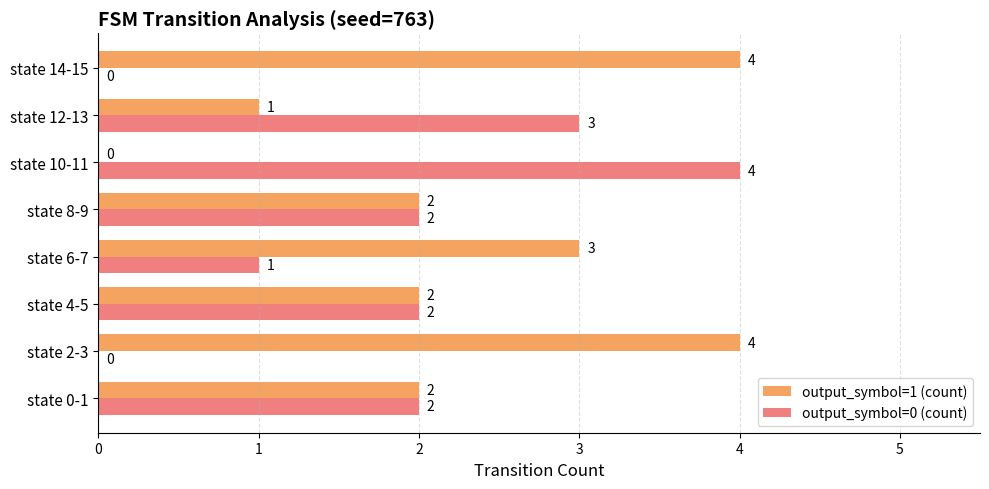

True or false: output_symbol=1 (count) has a value of 2 at state 4-5.

True